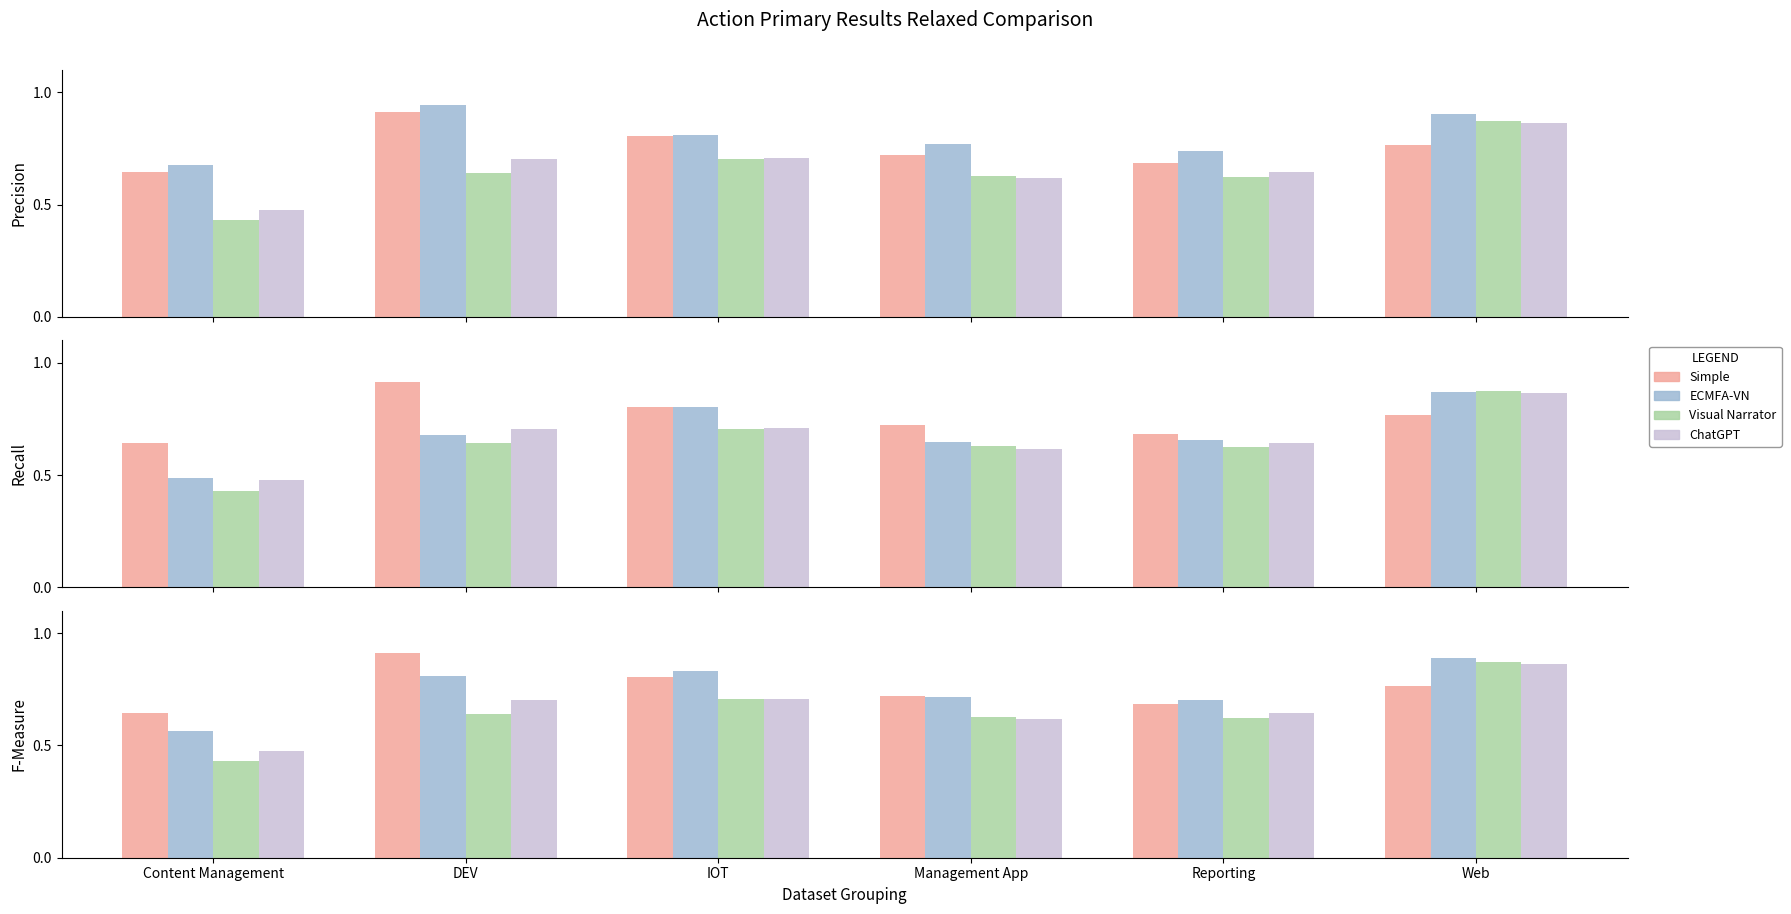

At which label is Visual Narrator closest to 0?

Content Management